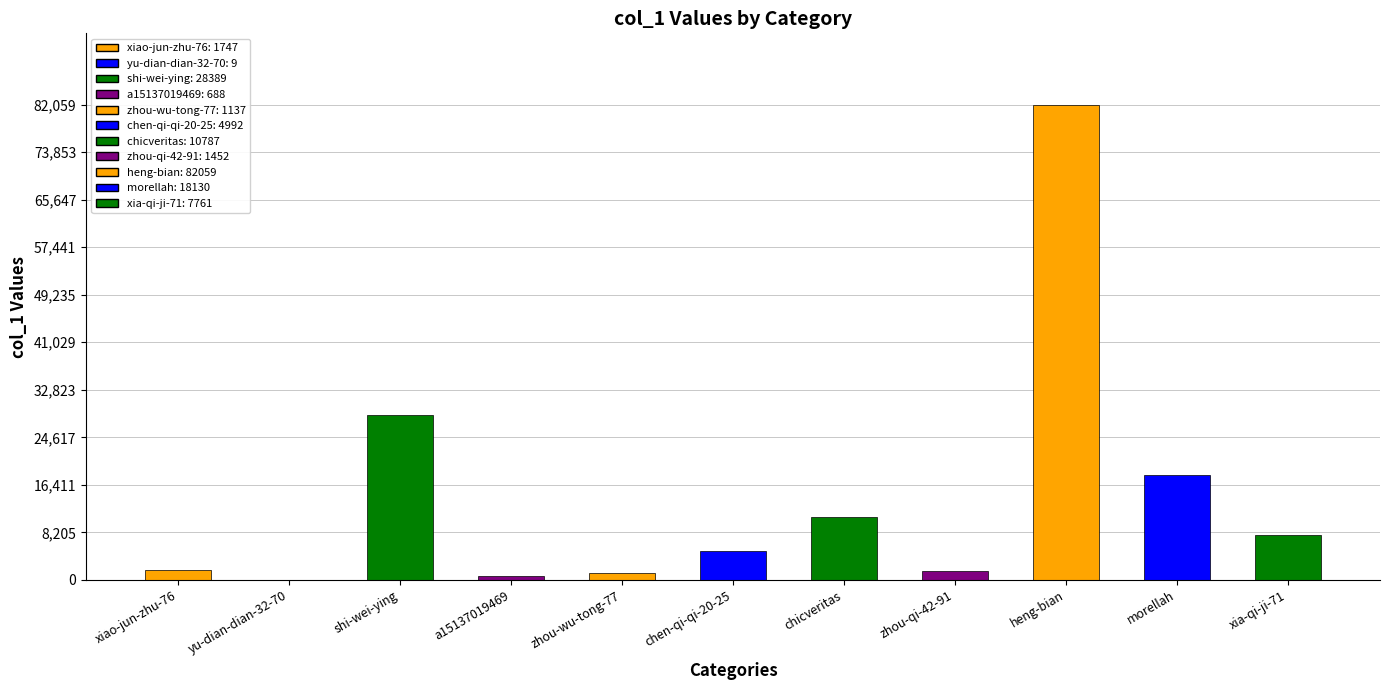

Are the bars horizontal?

No